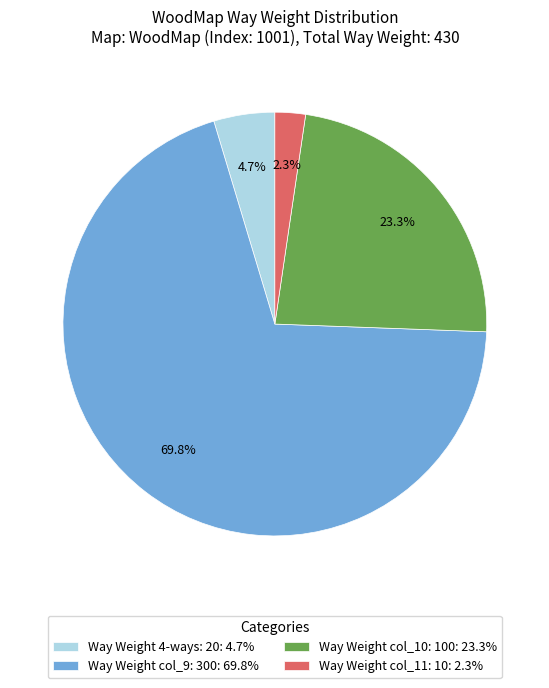

What percentage is NOT represented by Way Weight col_10: 100: 23.3%?

76.7%